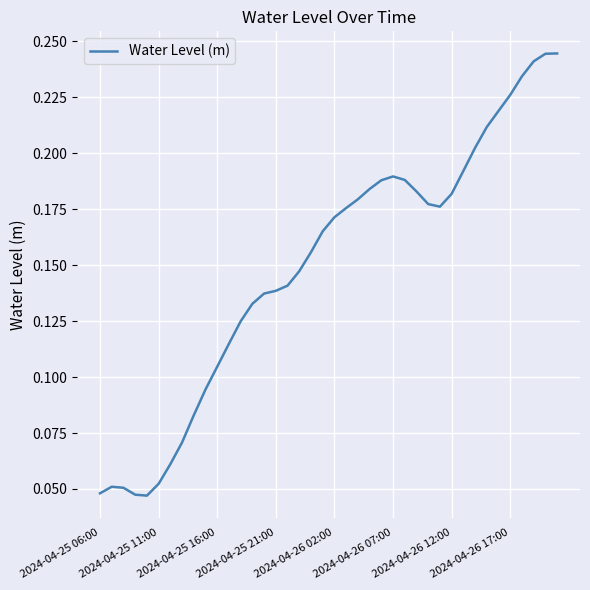

Reading left to right, extract all data points from this chart.

0.0	0.1	0.1	0.0	0.0	0.1	0.1	0.1	0.1	0.1	0.1	0.1	0.1	0.1	0.1	0.1	0.1	0.1	0.2	0.2	0.2	0.2	0.2	0.2	0.2	0.2	0.2	0.2	0.2	0.2	0.2	0.2	0.2	0.2	0.2	0.2	0.2	0.2	0.2	0.2